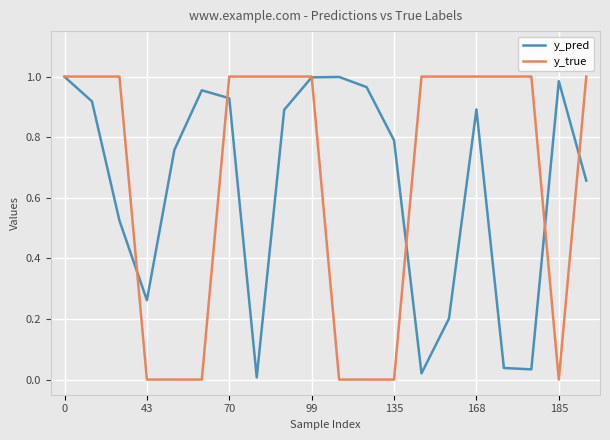

True or false: y_pred has a value of 0.6 at 168.

False